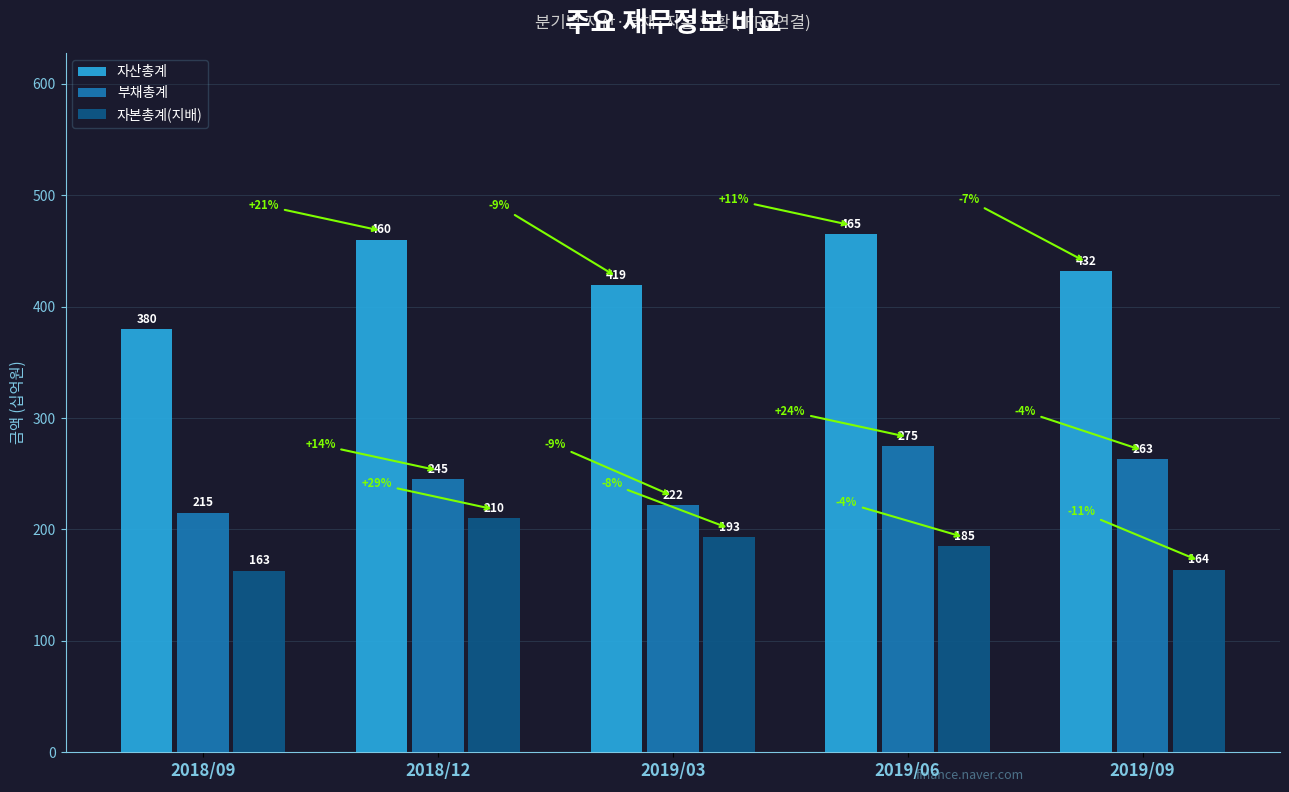

What is the difference between the second highest and second lowest values in the 자본총계(지배) series?

29